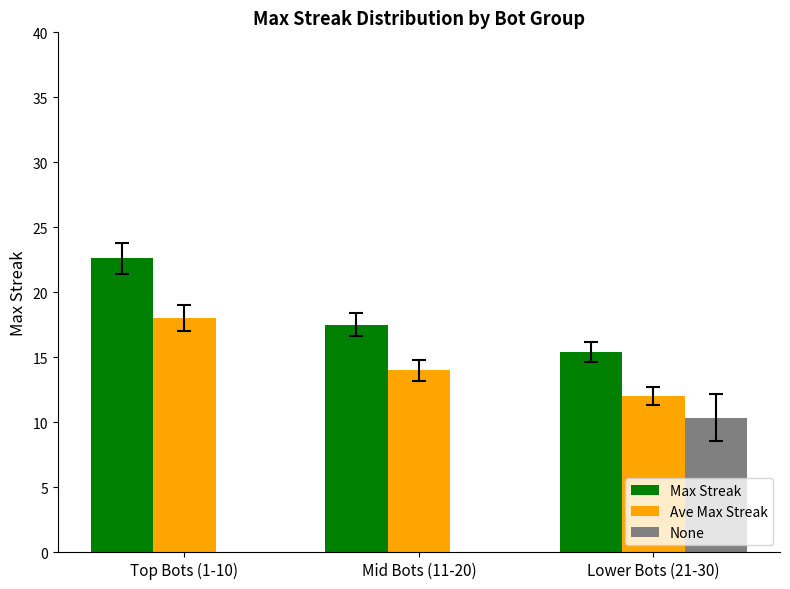

What is the difference between the maximum and minimum values in the Max Streak series?

7.2